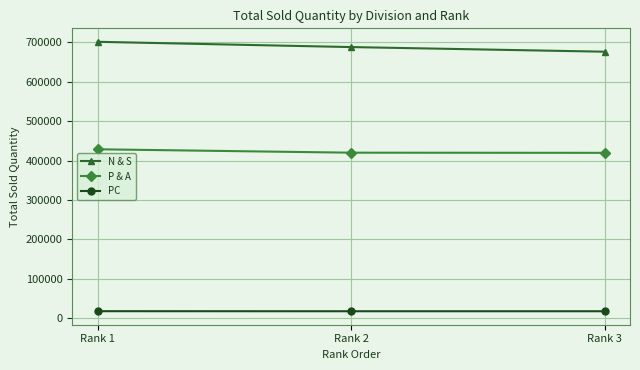

What is the sum of the P & A values at Rank 3 and Rank 2?

839336